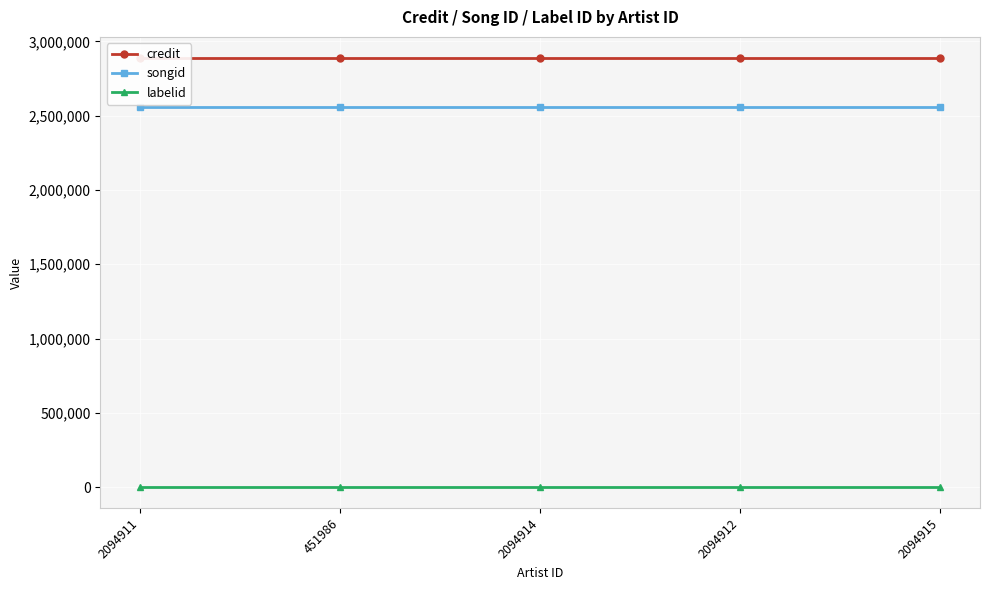

At which category does the chart reach its minimum across all series?

2094911